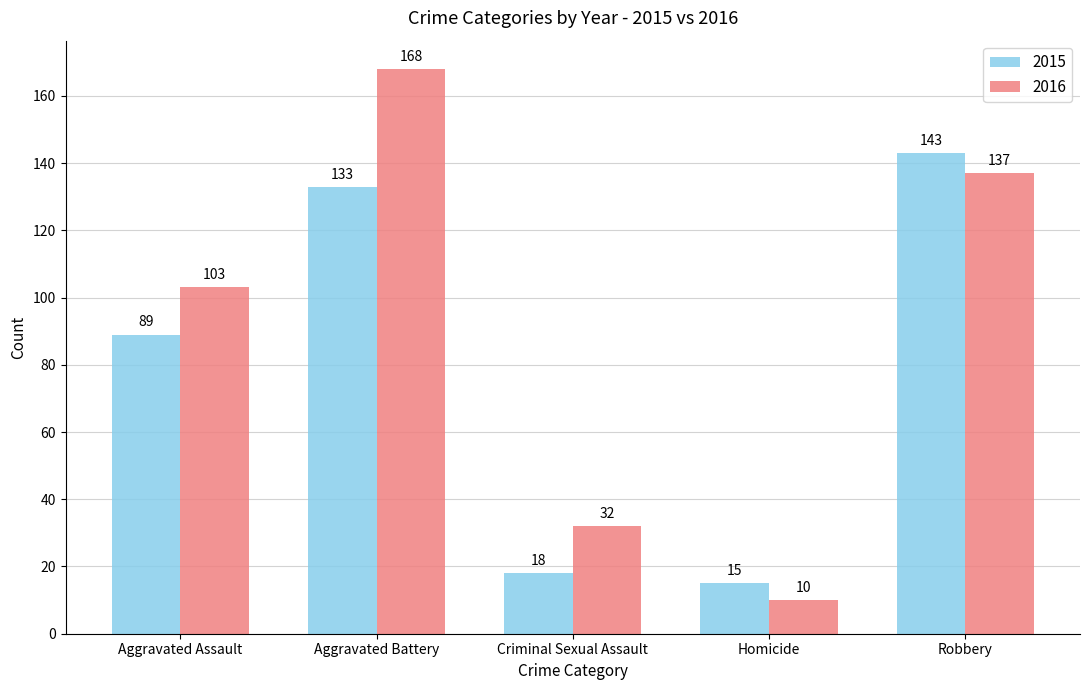

What are all the series names shown in the legend?

2015, 2016